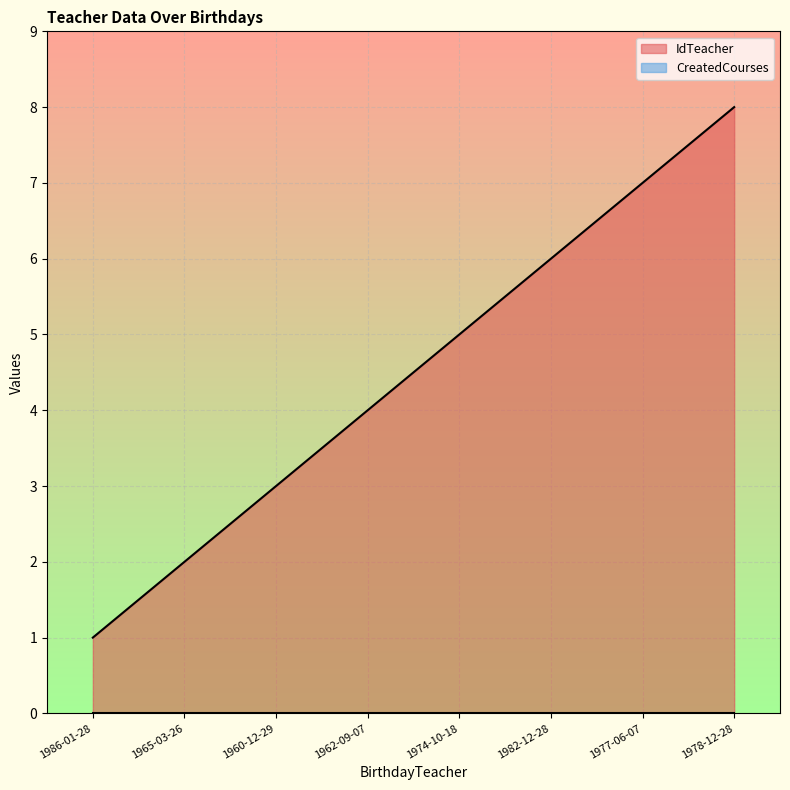

How many data points are above 5?

3